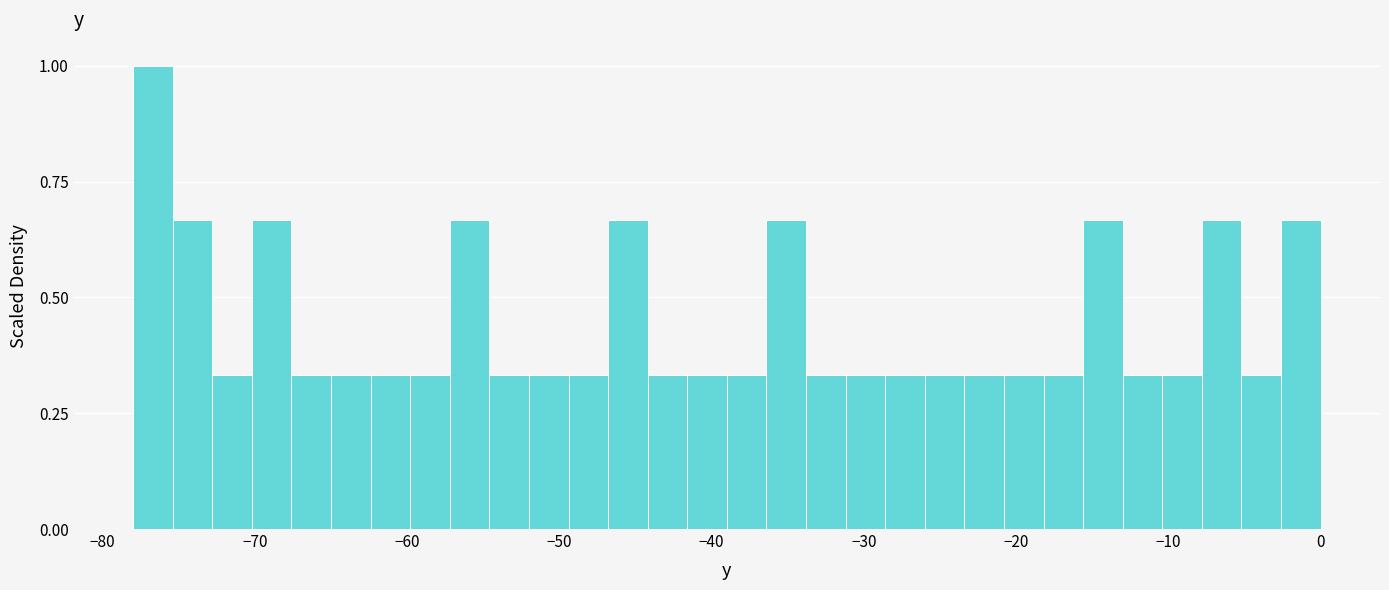

Around what value on the x-axis is the tallest bar? Give the approximate position of its centre, as read against the axis.

-77